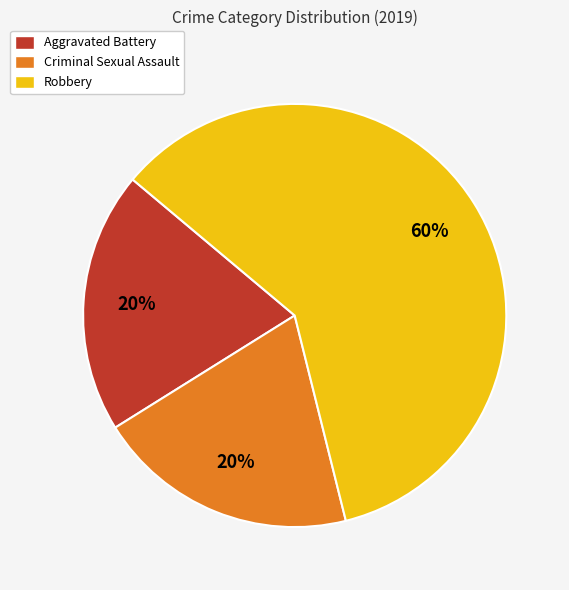

The Criminal Sexual Assault slice represents 20% of the pie. True or false?

True